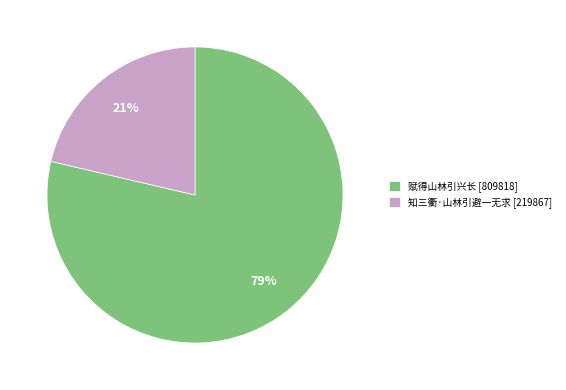

Which category has the biggest portion of the pie?

赋得山林引兴长